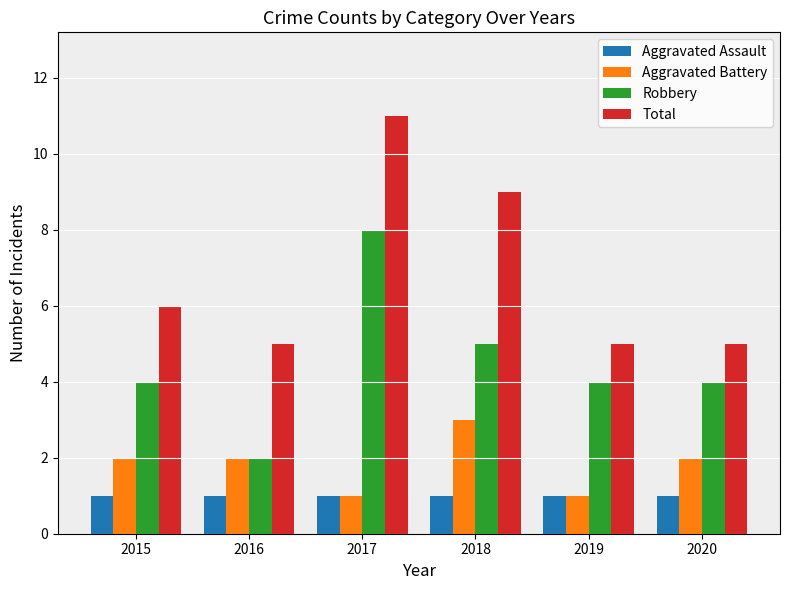

What are all the series names shown in the legend?

Aggravated Assault, Aggravated Battery, Robbery, Total